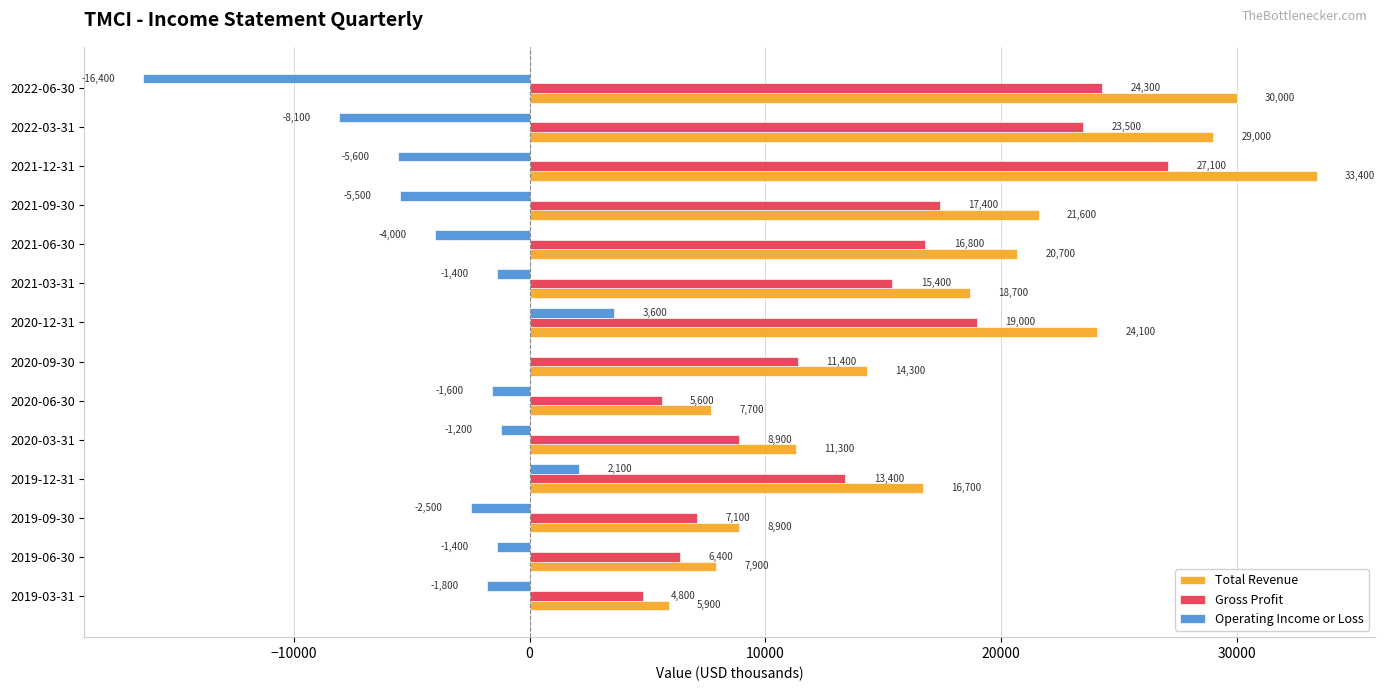

How many categories are shown in the chart?

14